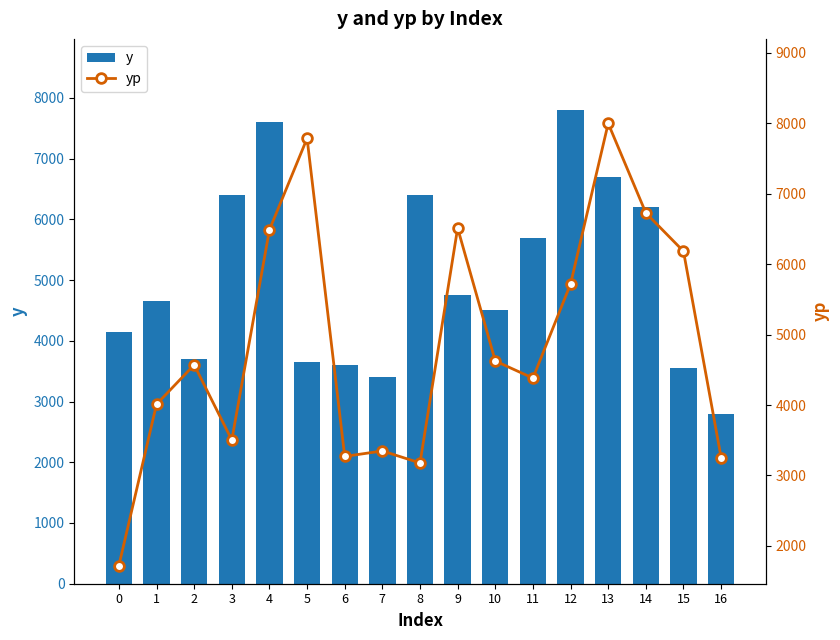

Which series has the largest total across all categories?

y